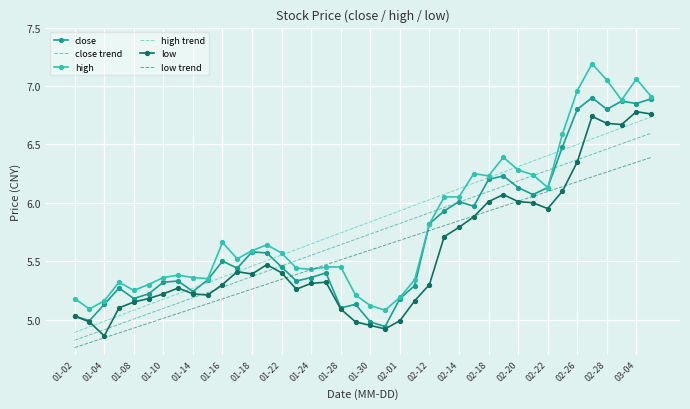

Rank the series by their maximum value, from lowest to highest.

low trend, close trend, high trend, low, close, high